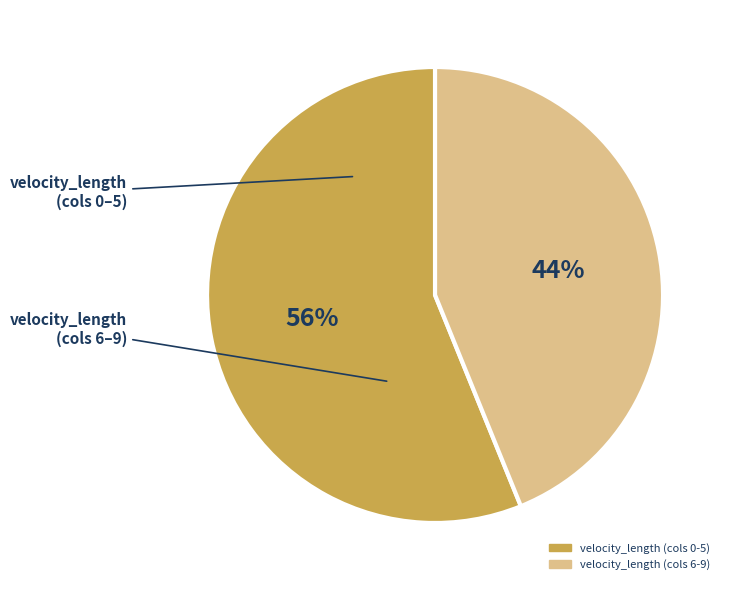

Is there any slice that represents more than half of the pie?

Yes